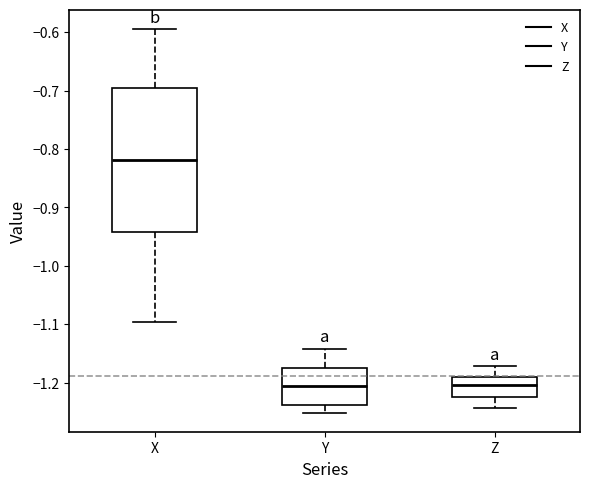

Reading left to right, transcribe this box plot: for each box, give where its median line is, the range the box spans, and where its two whiskers end, as read against the y-axis. The values are not printed on the chart, so give them approximately, as read against the axis.

X: median -0.82, box -0.94 to -0.70, whiskers -1.10 to -0.59
Y: median -1.21, box -1.24 to -1.18, whiskers -1.25 to -1.14
Z: median -1.20, box -1.22 to -1.19, whiskers -1.24 to -1.17